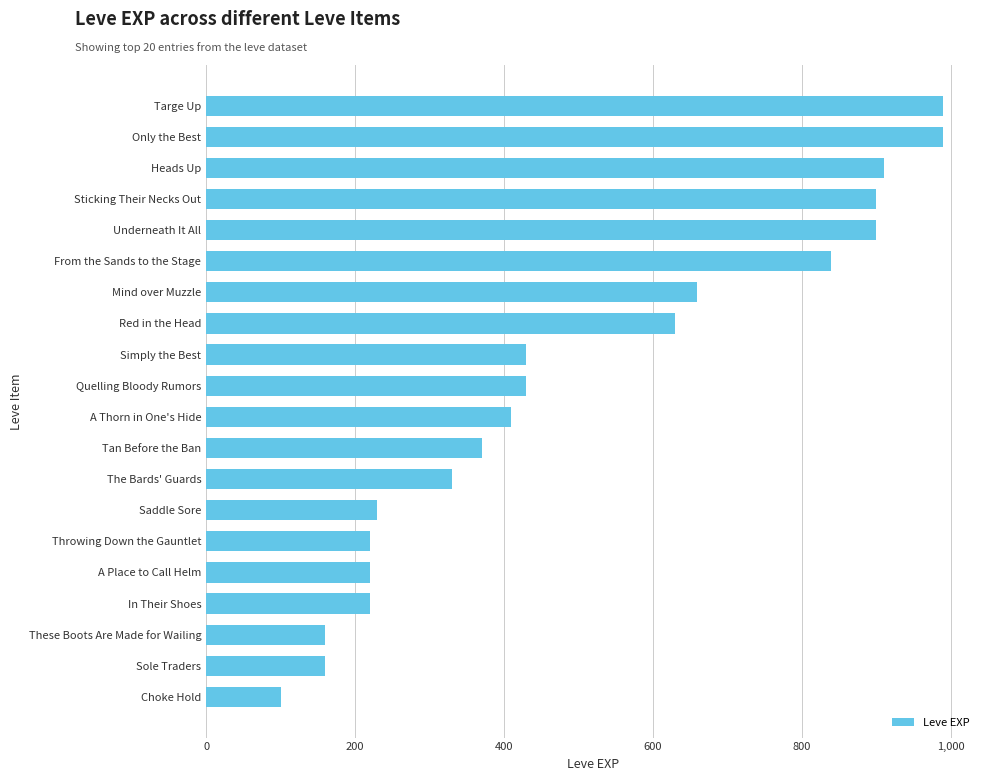

How many data points are less than 430?

10